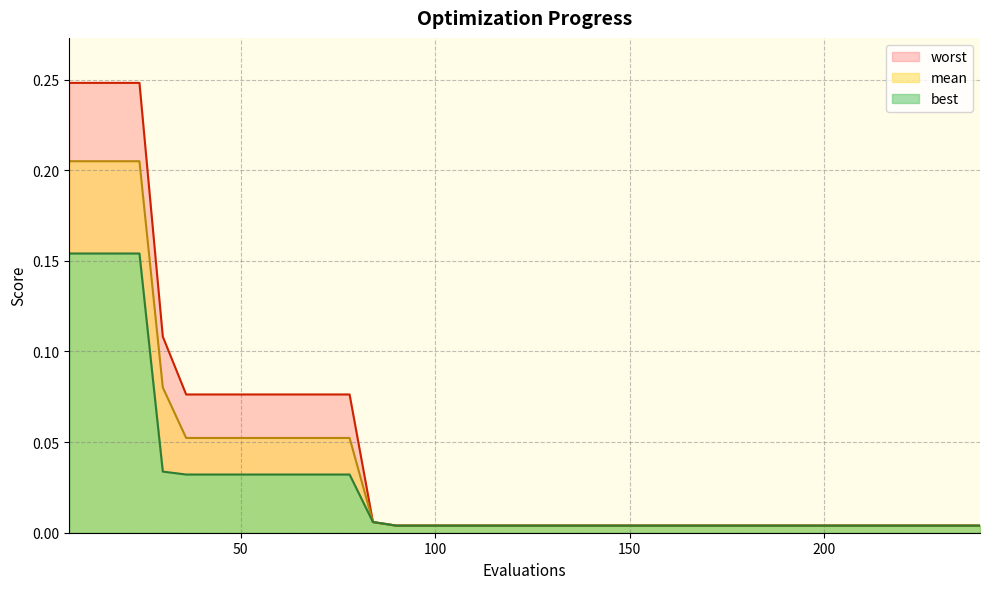

True or false: mean and worst cross at least once.

False